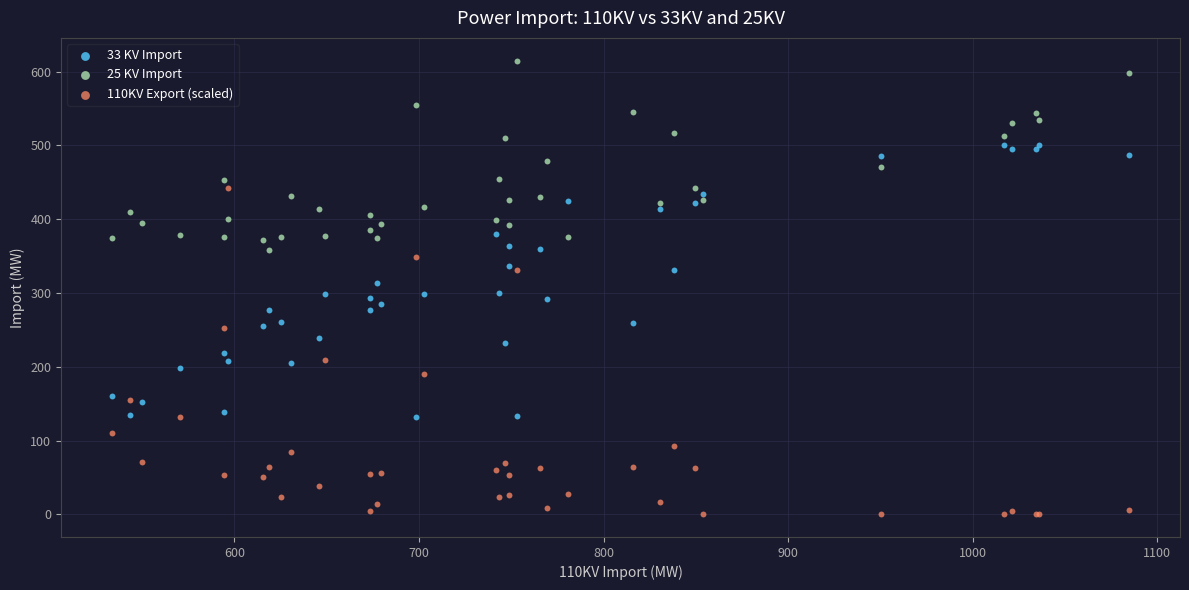

What are all the series names shown in the legend?

33 KV Import, 25 KV Import, 110KV Export (scaled)